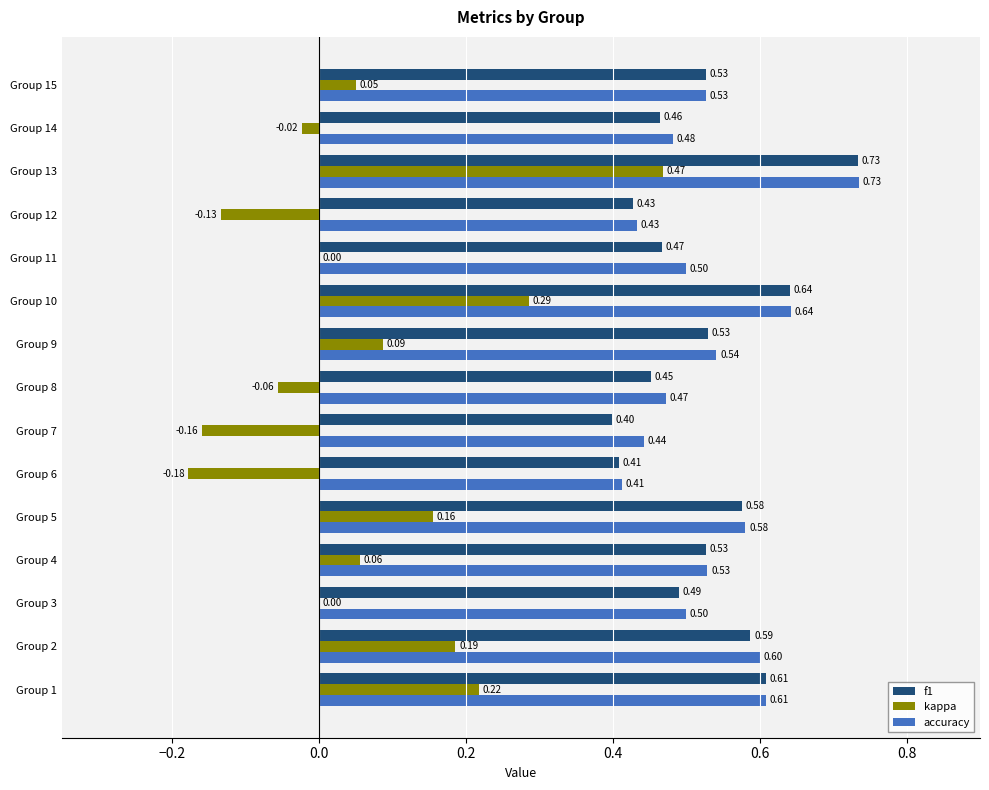

Is the value of accuracy at Group 10 greater than the value of f1 at Group 8?

Yes